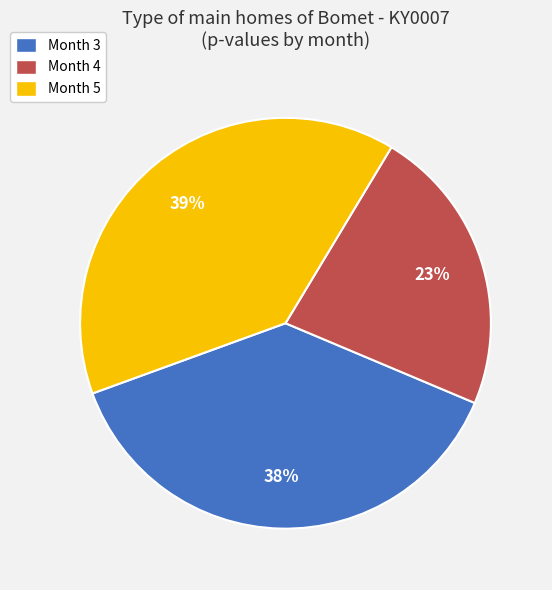

The Month 4 slice represents 15% of the pie. True or false?

False